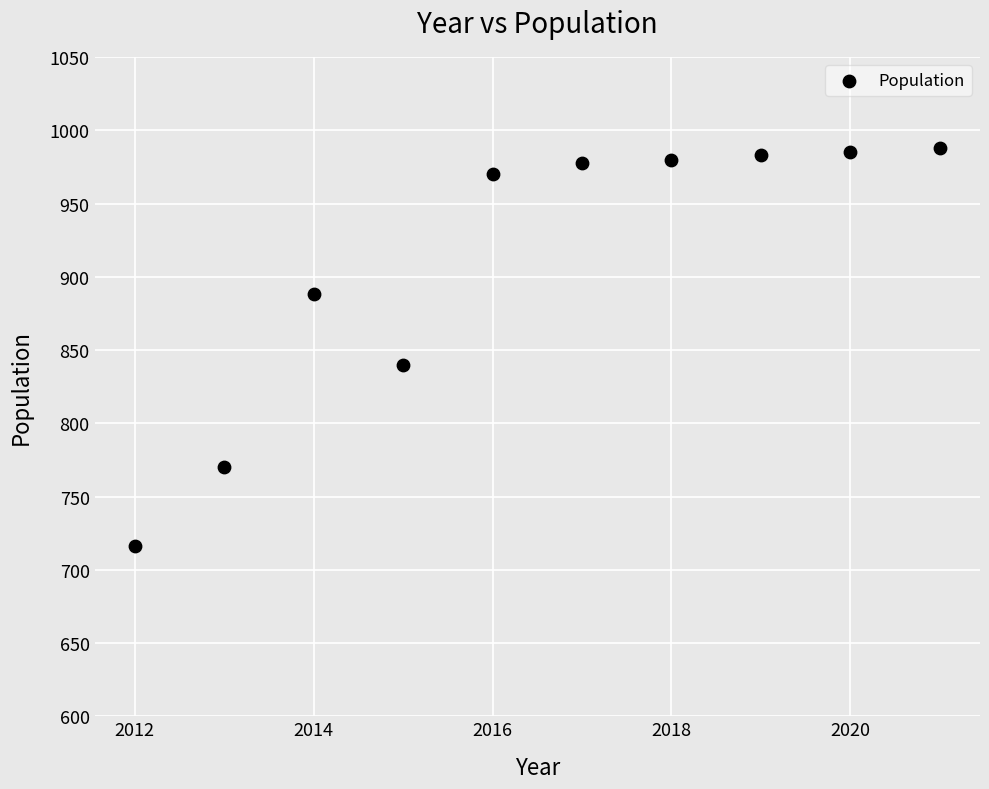

What Y value in the scatter plot is closest to 852?

840